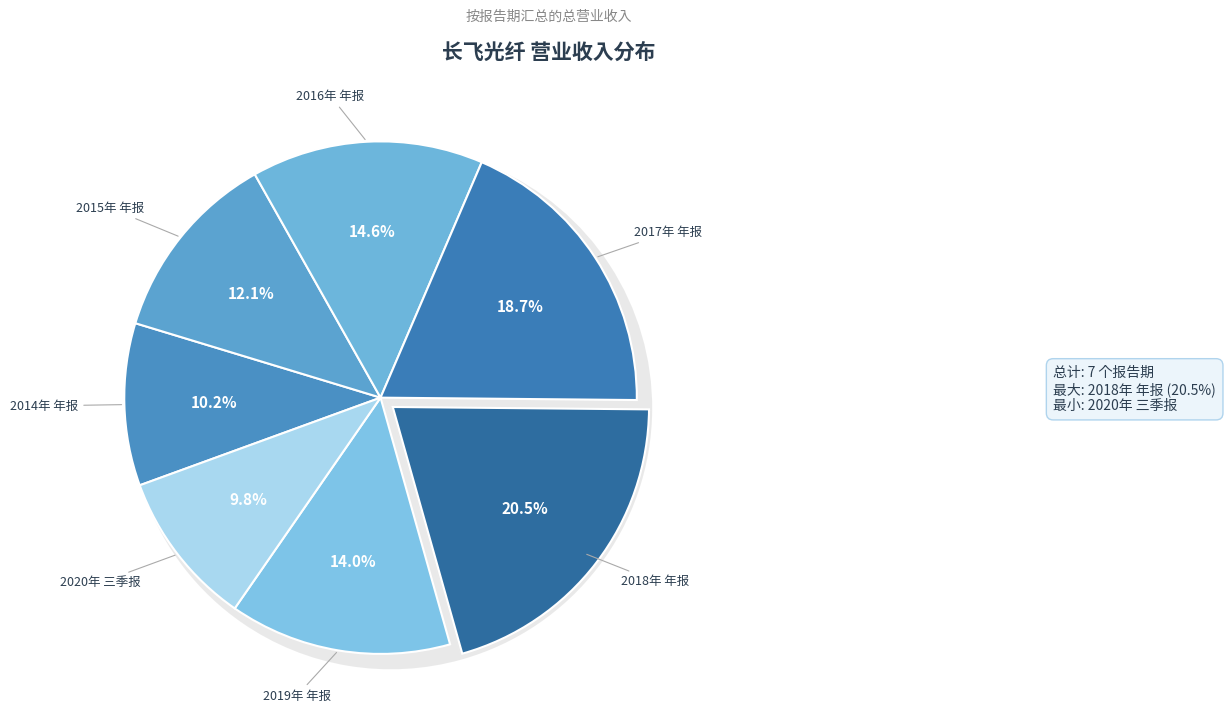

To the nearest percent, what is the difference between the 2015年 年报 and 2020年 三季报 slice percentages?

2%